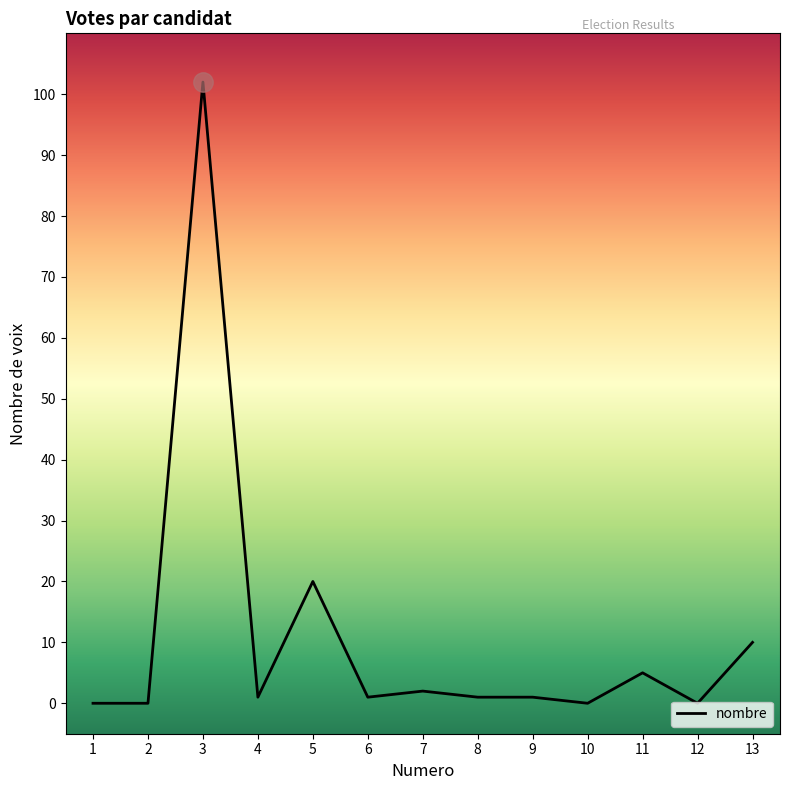

What is the change in value from 3 to 12?

-102